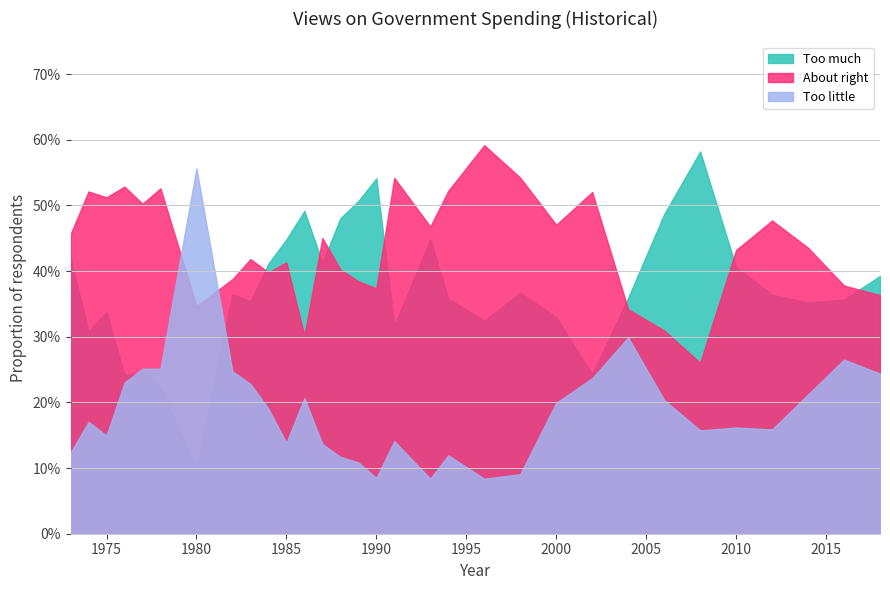

Is the value of Too little at 1978 greater than the value of About right at 1986?

No